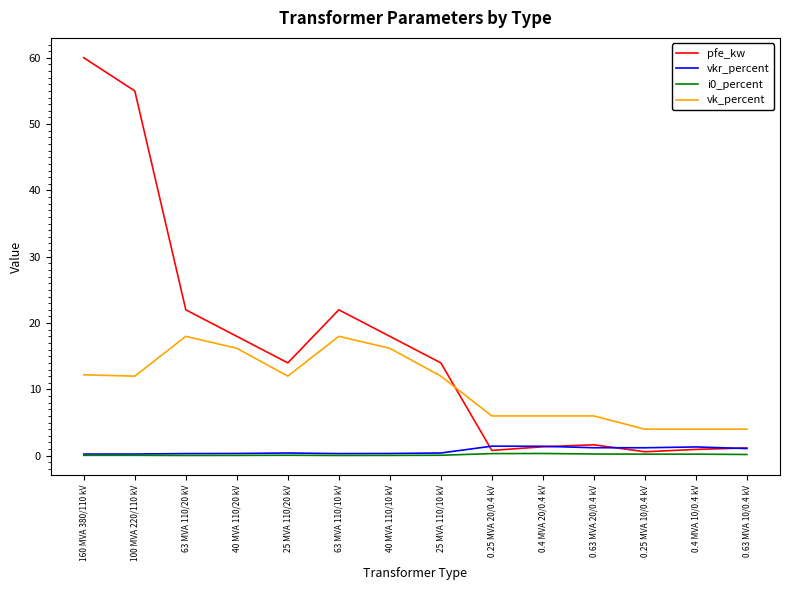

Which series has the largest total across all categories?

pfe_kw